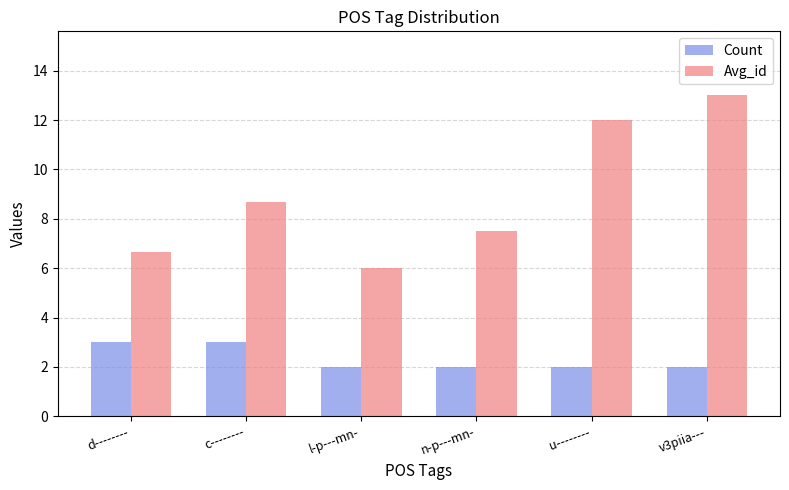

Reading left to right, list all the values displayed in this chart.

Count: 3.0	3.0	2.0	2.0	2.0	2.0
Avg_id: 6.7	8.7	6.0	7.5	12.0	13.0